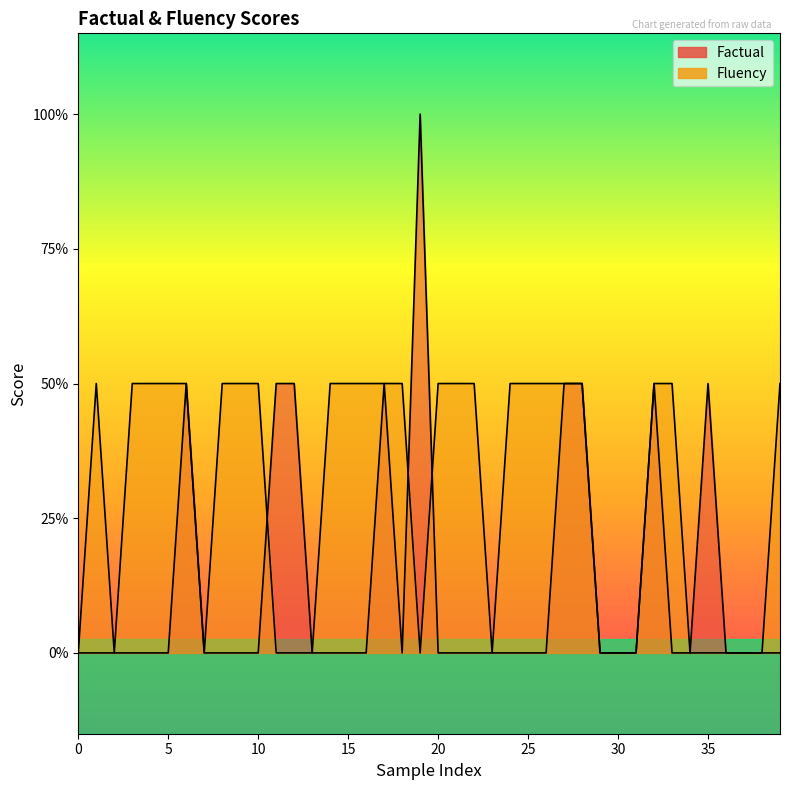

At 1, list the series in order from smallest to largest.

Factual, Fluency